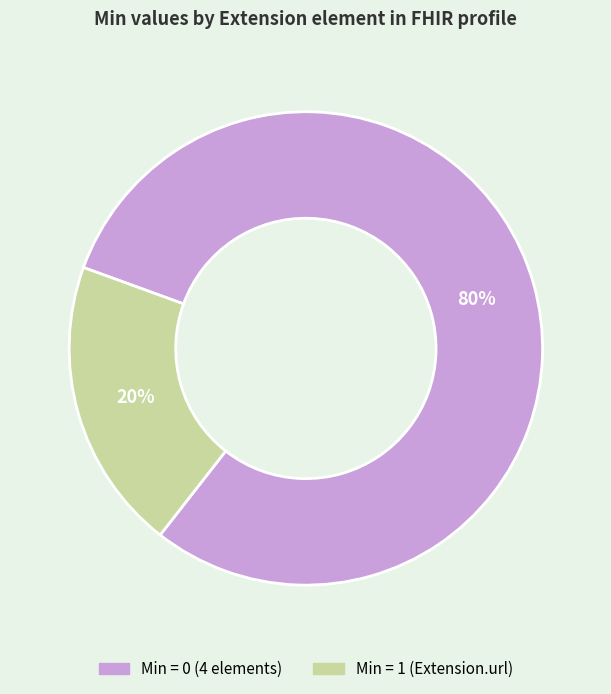

To the nearest percent, what is the difference between the largest and smallest slice percentages?

60%